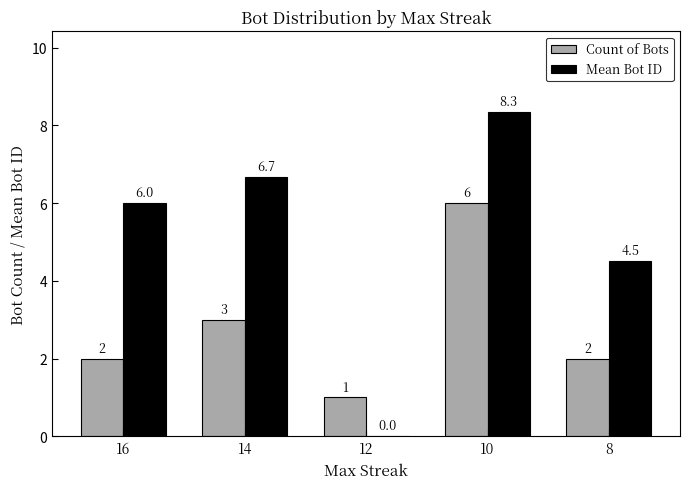

What is the sum of all Mean Bot ID values?

25.5